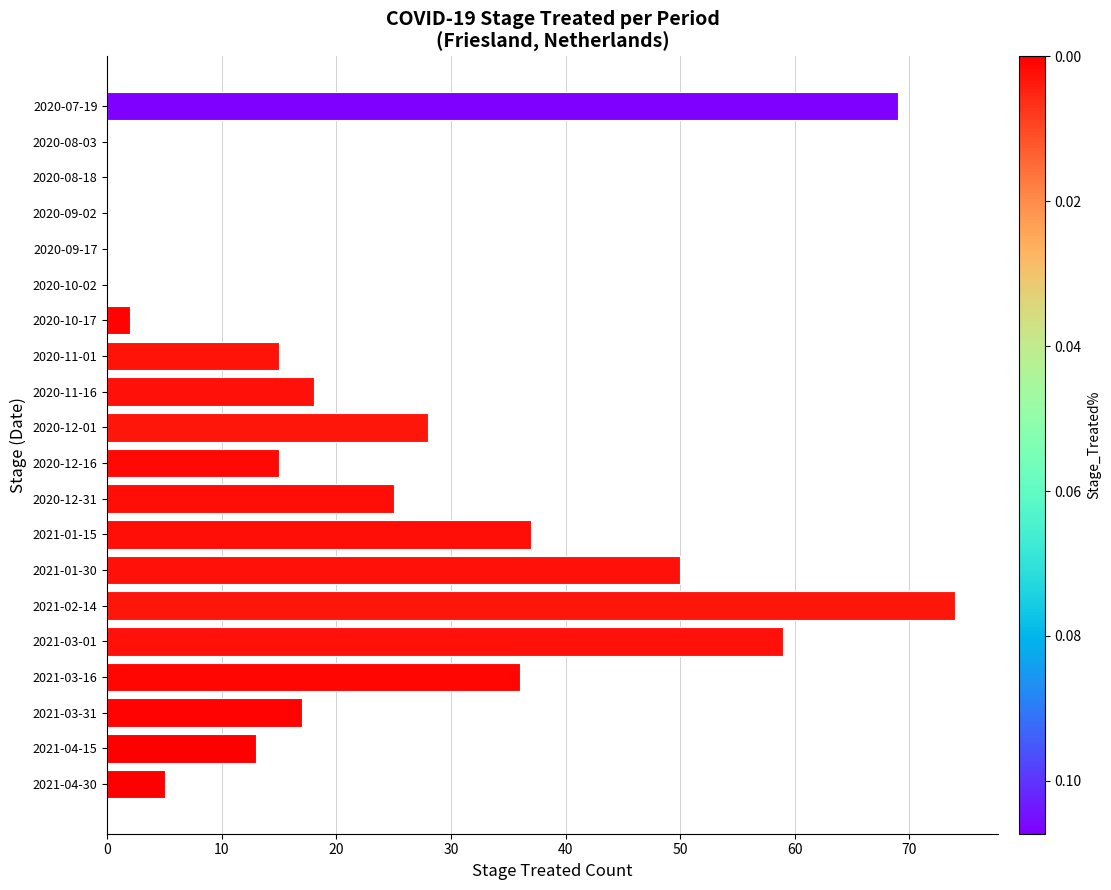

What is the greatest value displayed?

74